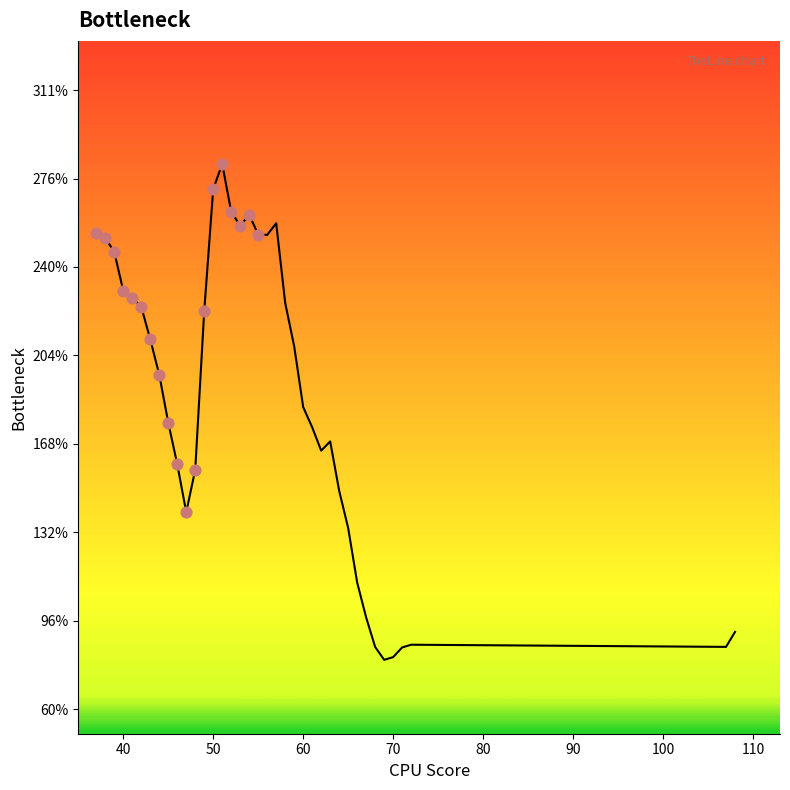

Is this an area chart (filled region under the line)?

No